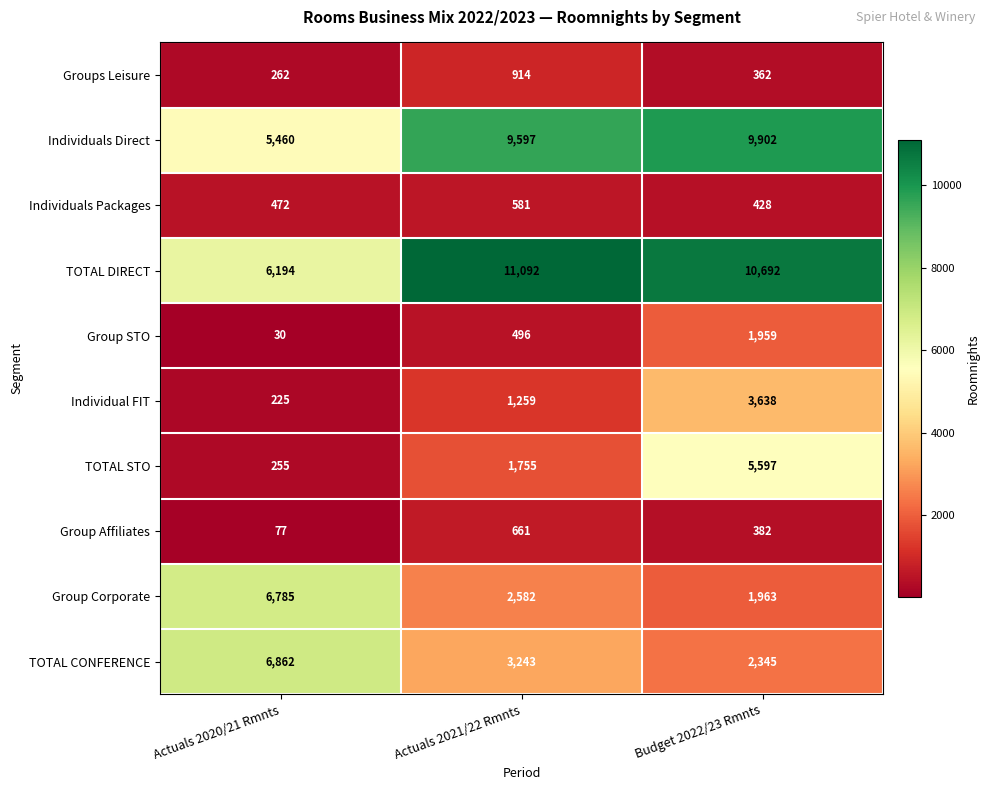

What is the sum of all TOTAL DIRECT values?

27978